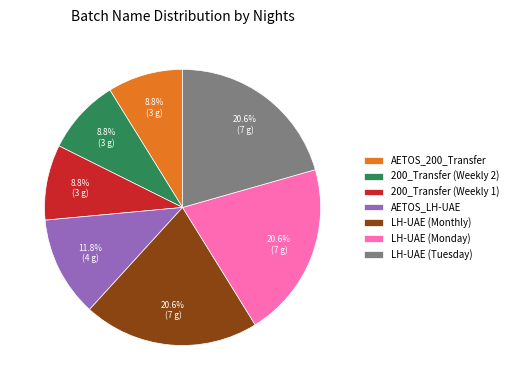

What portion of the pie excludes 200_Transfer (Weekly 2)?

91.2%